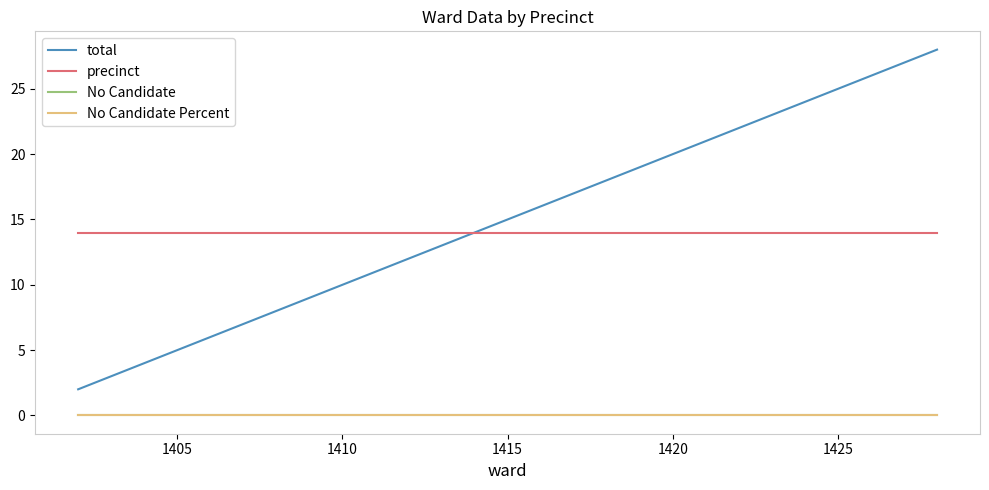

What is the highest value of the total series?

28